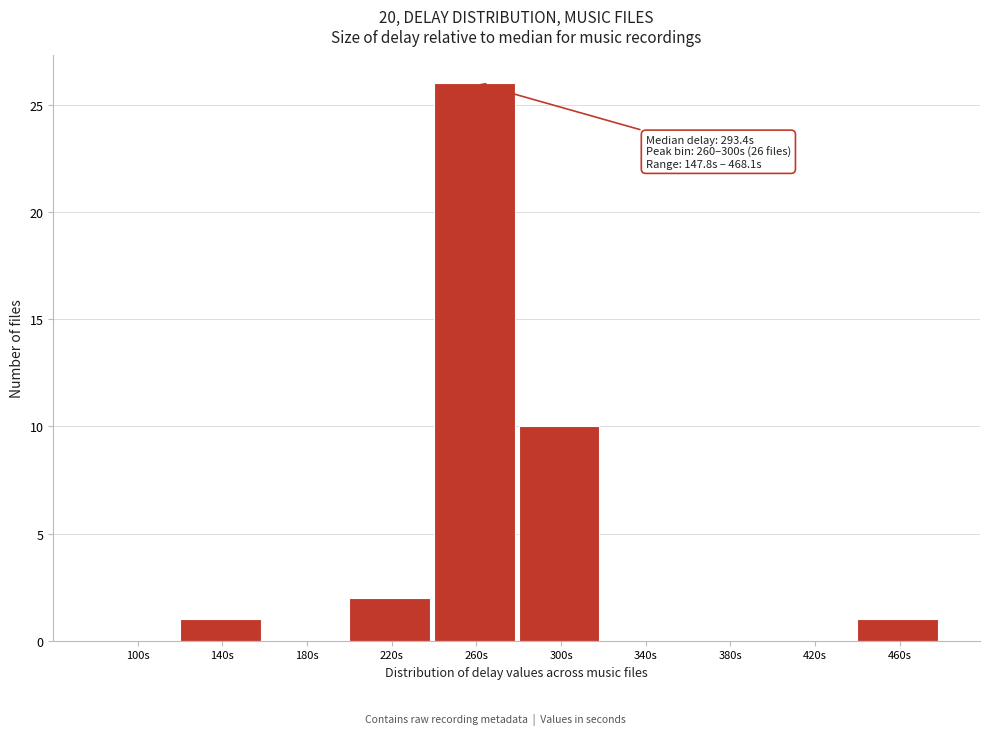

Reading right to left, list all the values displayed in this chart.

460s=1	420s=0	380s=0	340s=0	300s=10	260s=26	220s=2	180s=0	140s=1	100s=0